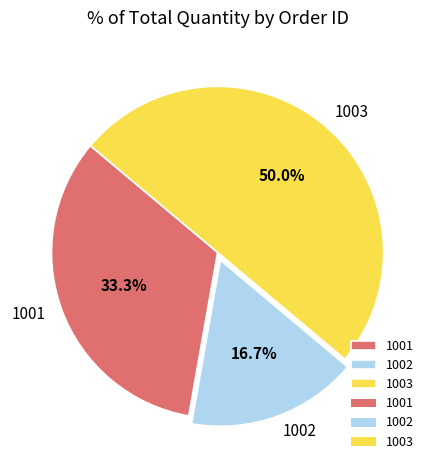

Is 1002 the majority of the pie?

No